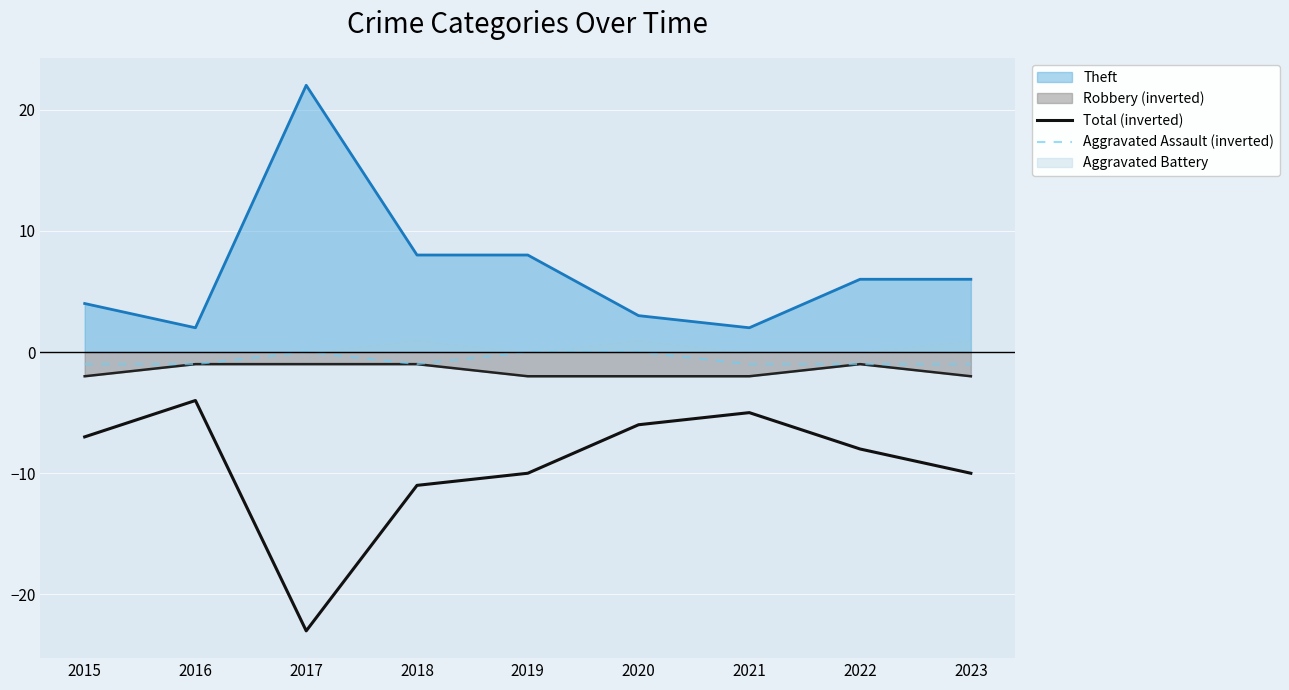

Is it true that Total (inverted) equals -23 at 2017?

True